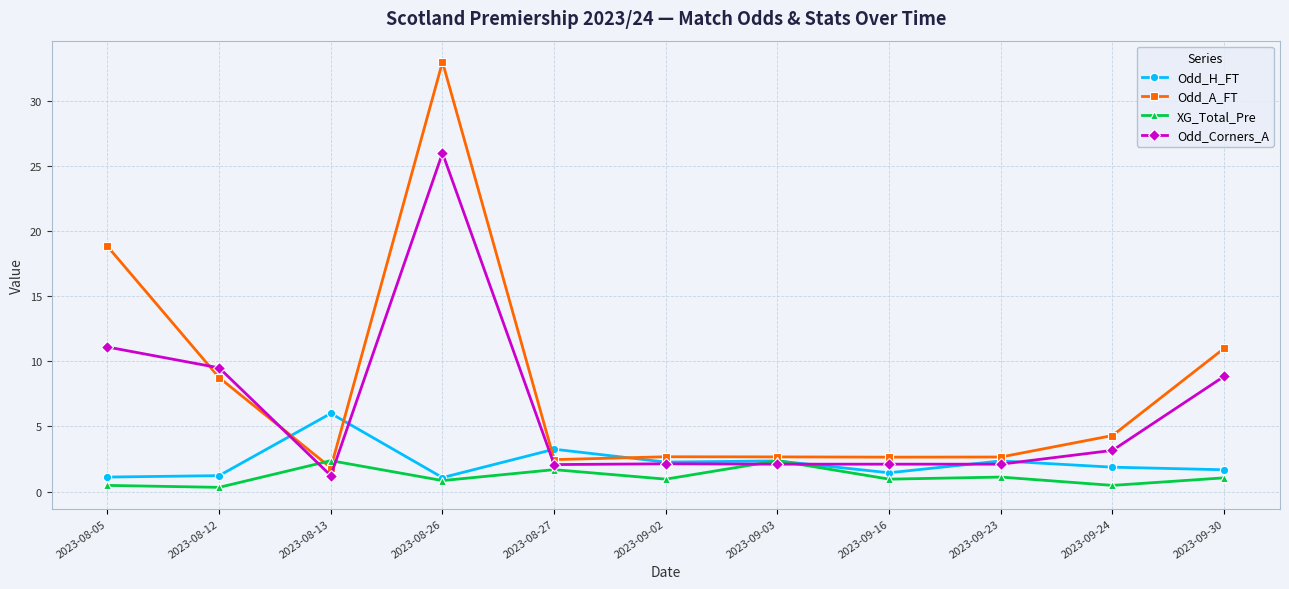

Does the chart have visible grid lines?

Yes